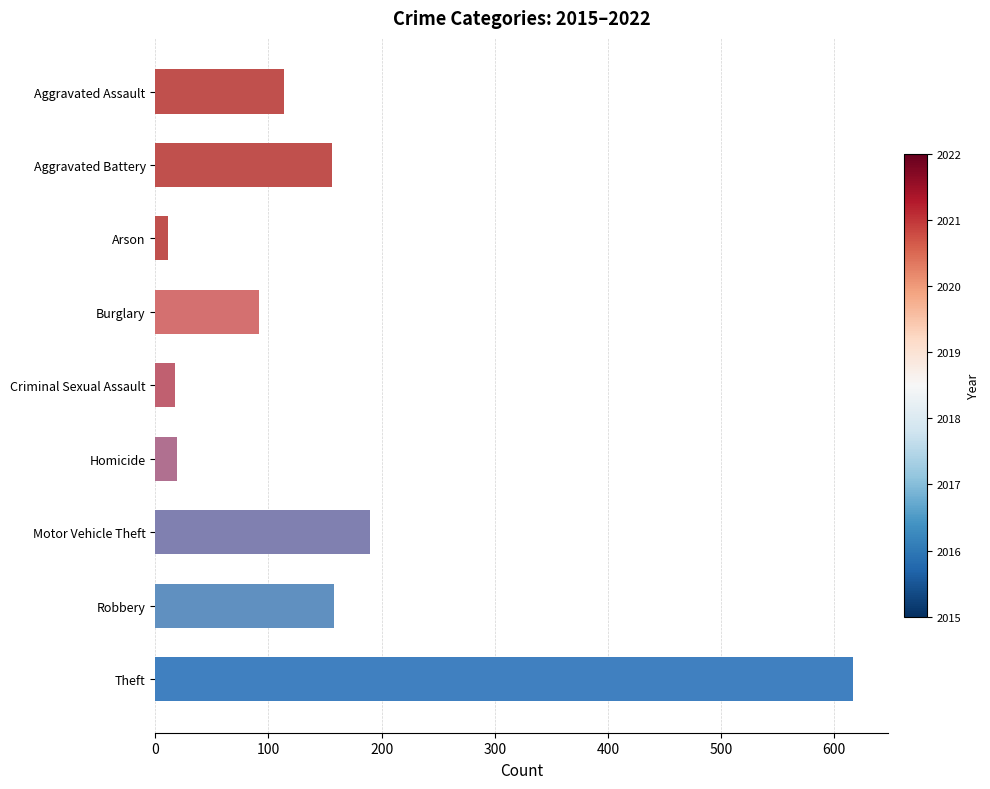

Between Burglary and Aggravated Battery, which is larger?

Aggravated Battery